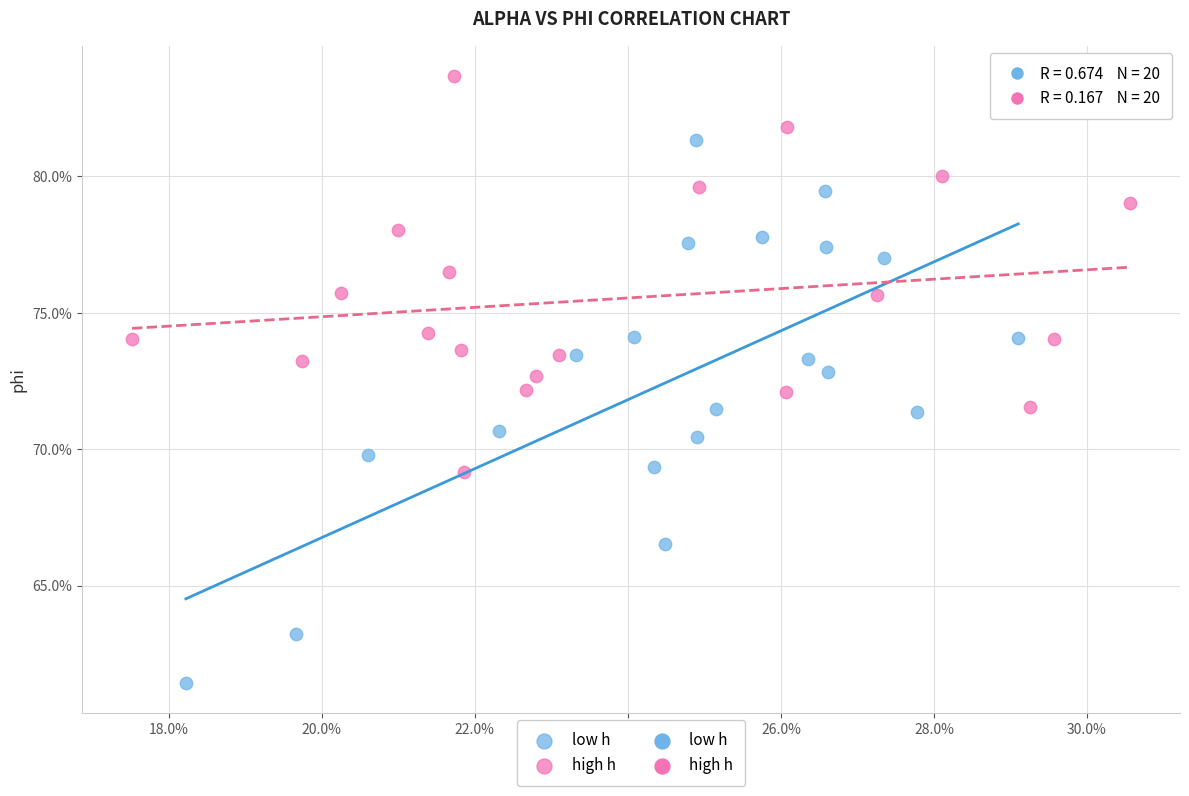

Which series has the widest spread of Y values?

low h